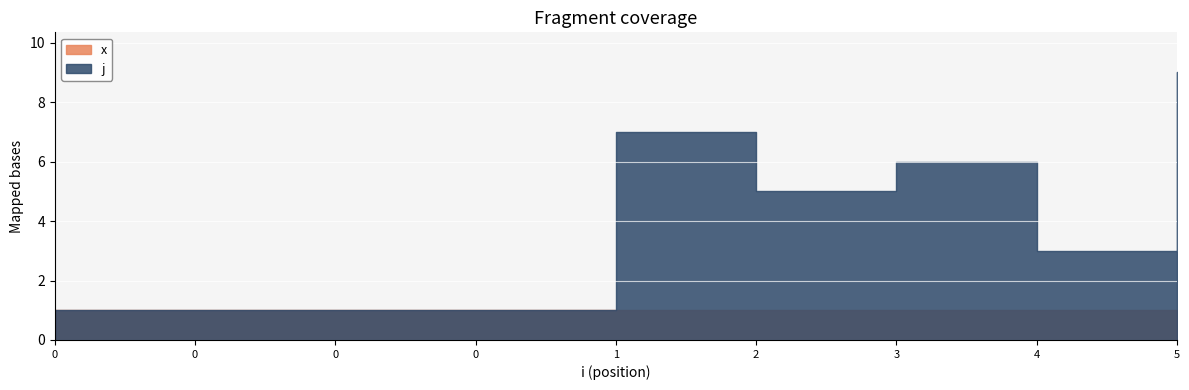

At which category is the sum across all series the highest?

5